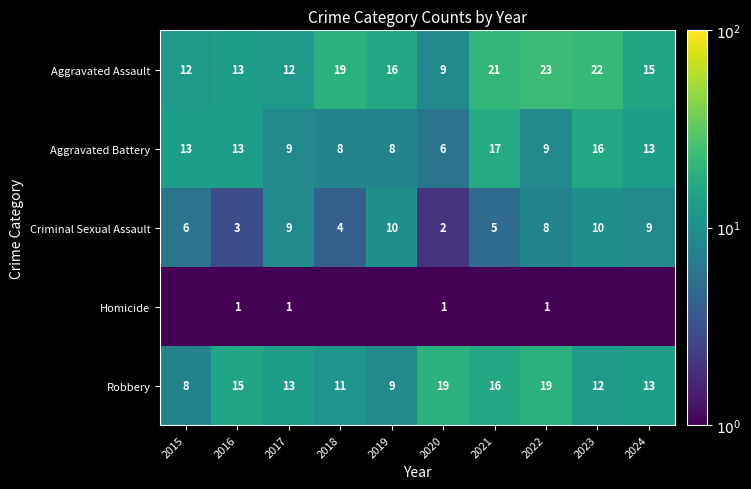

At which label does Criminal Sexual Assault first exceed 8?

2017